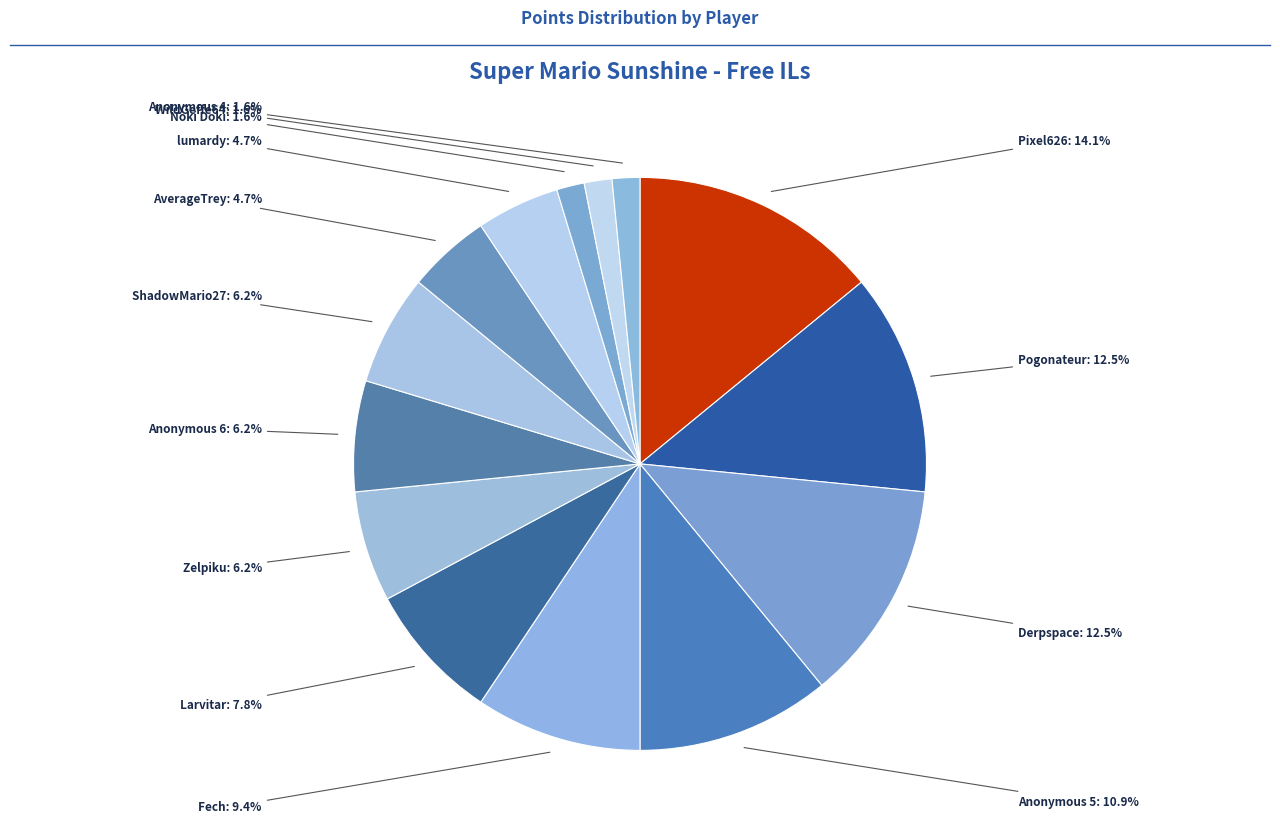

Is there any slice that represents more than half of the pie?

No